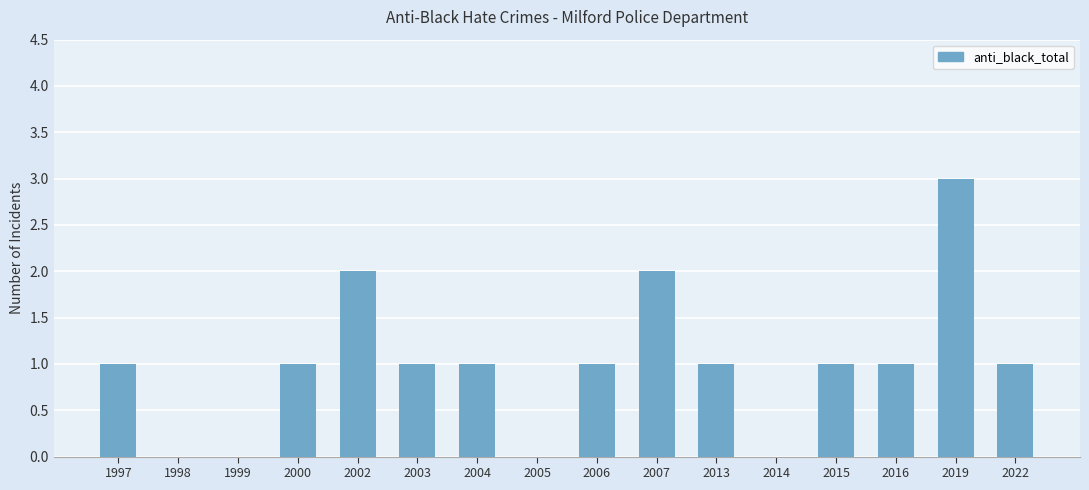

Reading left to right, list all the values displayed in this chart.

1997=1	1998=0	1999=0	2000=1	2002=2	2003=1	2004=1	2005=0	2006=1	2007=2	2013=1	2014=0	2015=1	2016=1	2019=3	2022=1